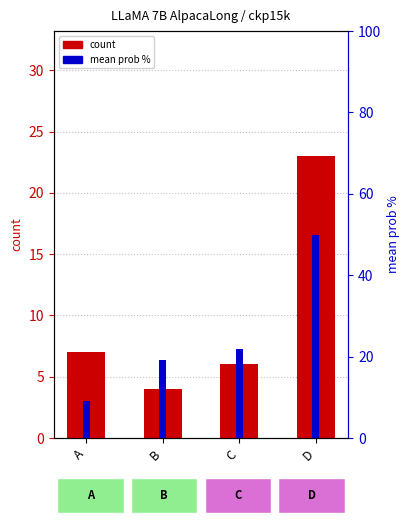

Reading right to left, transcribe all the data shown in this chart.

count: 23.0	6.0	4.0	7.0
mean prob %: 50.0	21.9	19.1	9.0